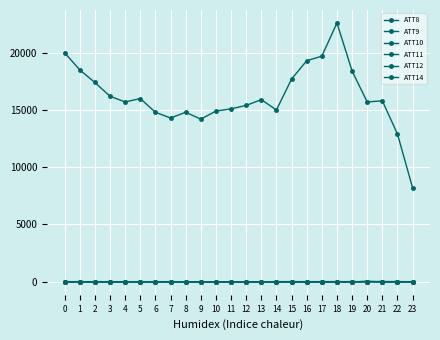

What is the average value of the ATT9 series?

-7.2